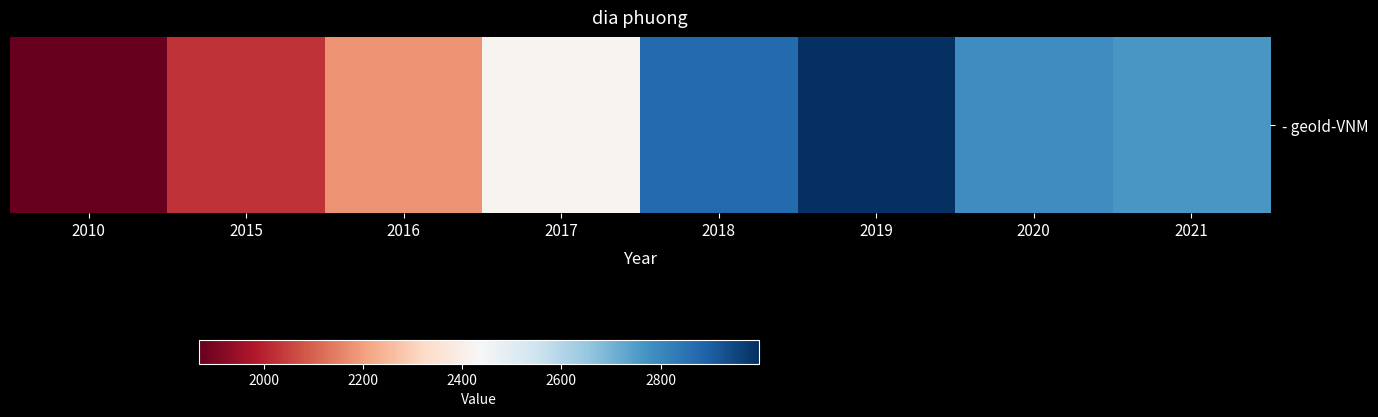

Between 2019 and 2017, which is larger?

2019